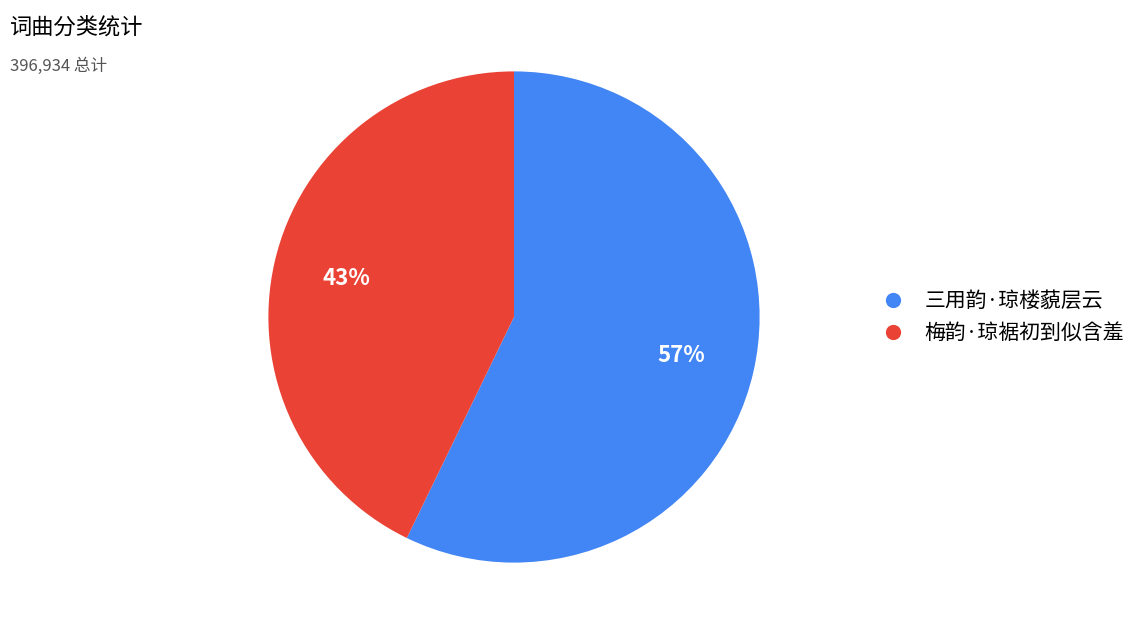

To the nearest percent, what percentage of the pie is 梅韵·琼裾初到似含羞?

43%